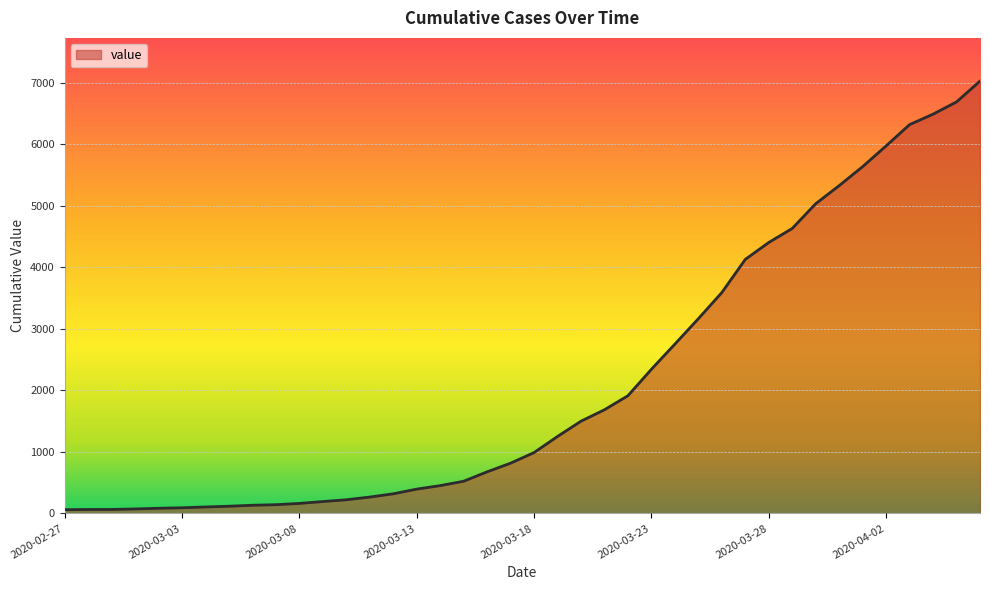

What is the greatest value displayed?

7027